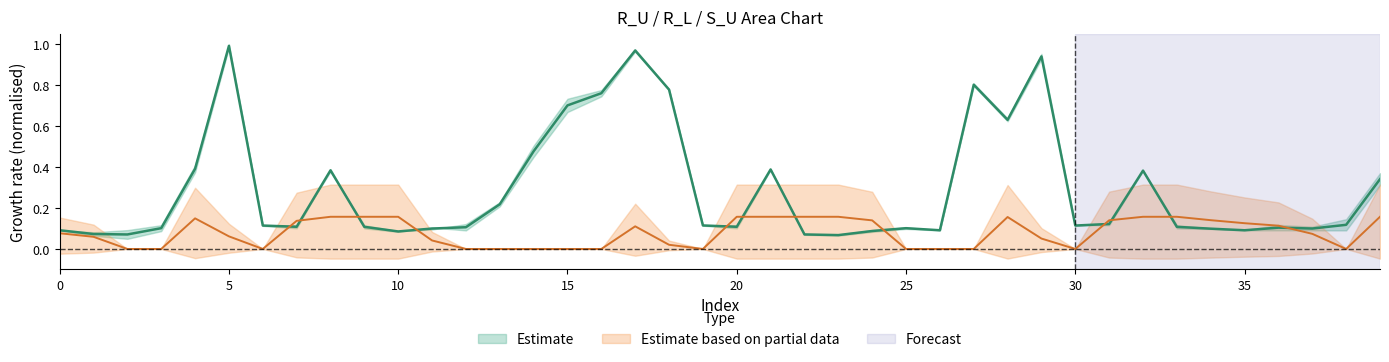

How many lines are shown in the chart?

2